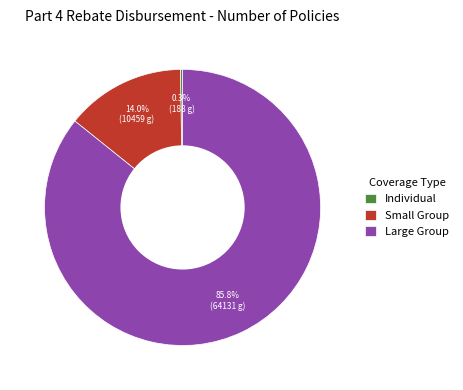

Combined, do Large Group and Small Group account for over 50%?

Yes